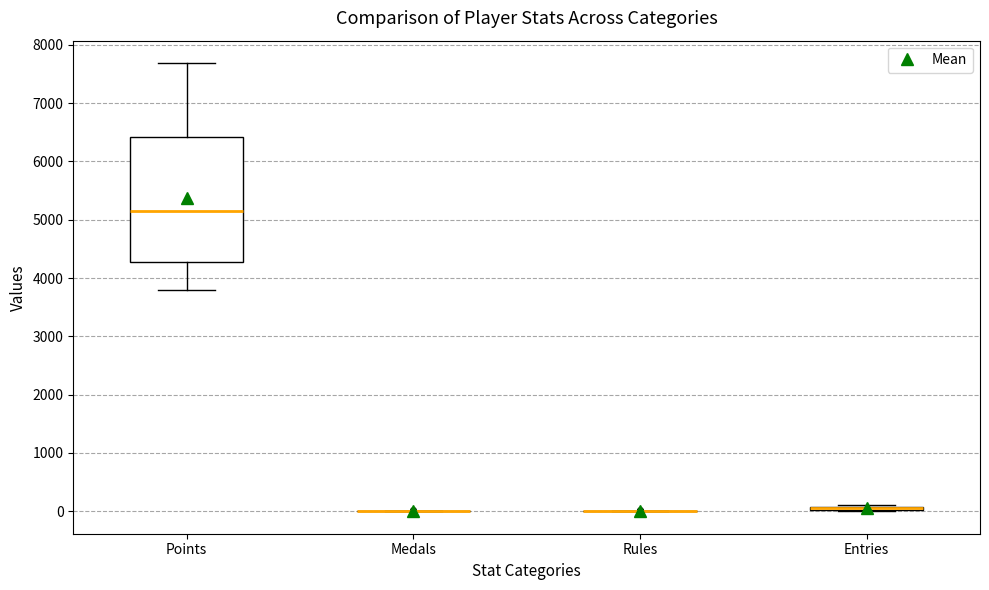

Where does the upper whisker of the box for Points end on the y-axis? The values are not printed on the chart, so give them approximately, as read against the axis.

7700